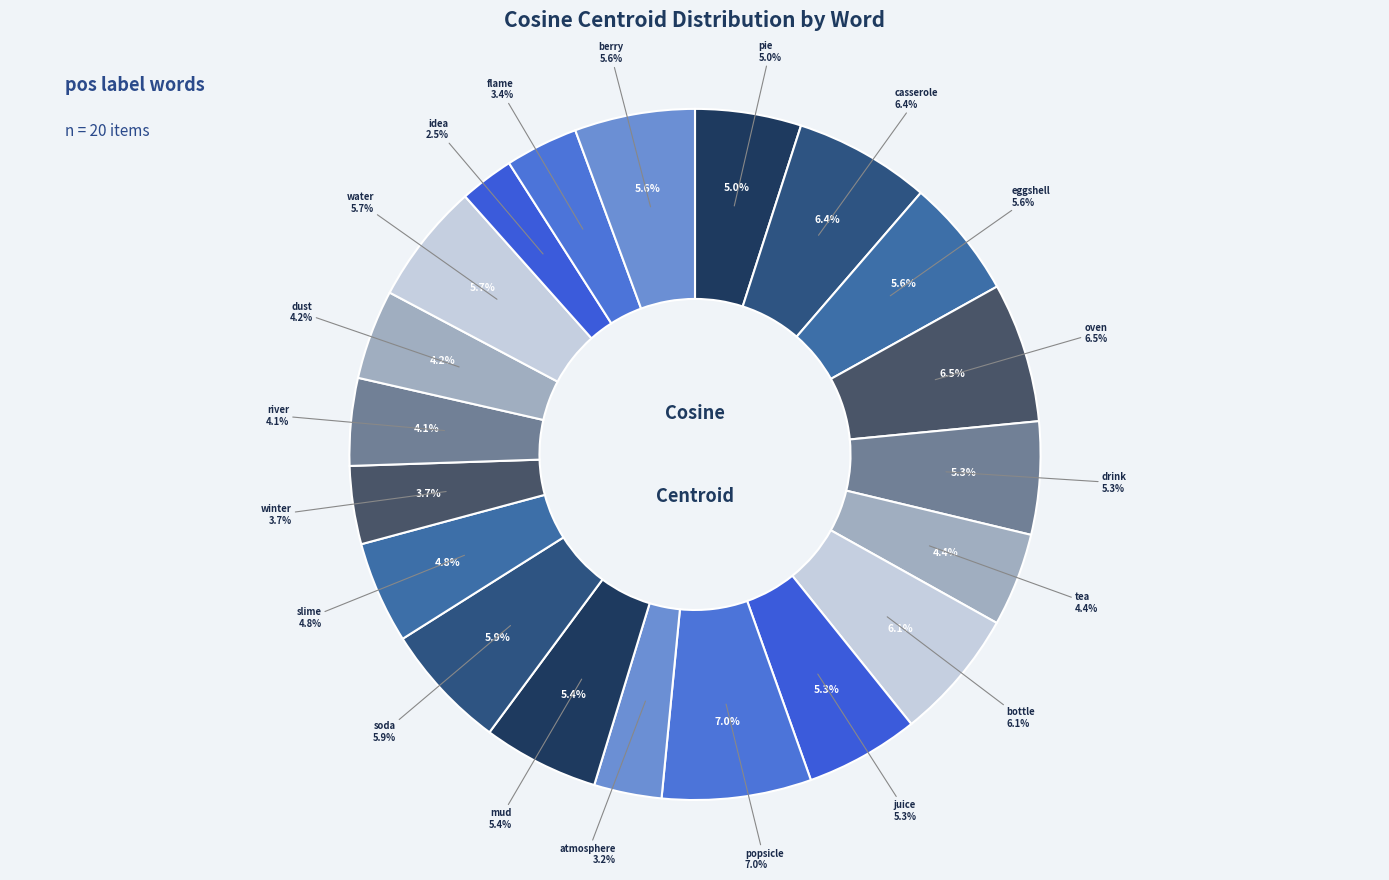

Rank the categories by value from lowest to highest.

idea, atmosphere, flame, winter, river, dust, tea, slime, pie, drink, juice, mud, eggshell, berry, water, soda, bottle, casserole, oven, popsicle